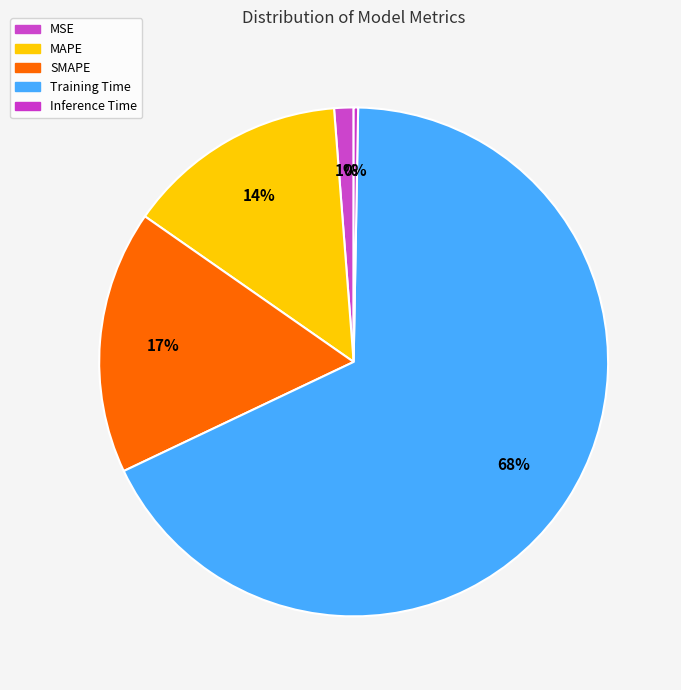

What is the smallest slice in the pie chart?

Inference Time